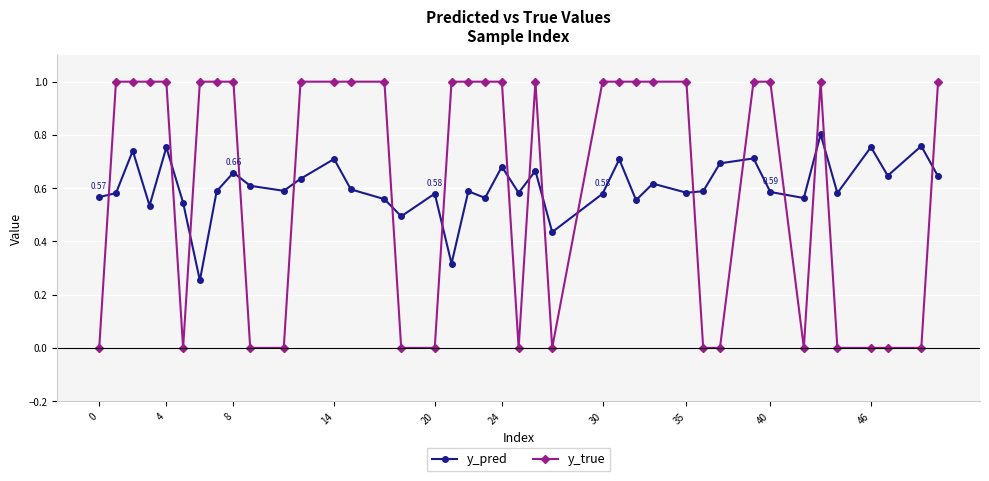

Which series has the largest total across all categories?

y_true